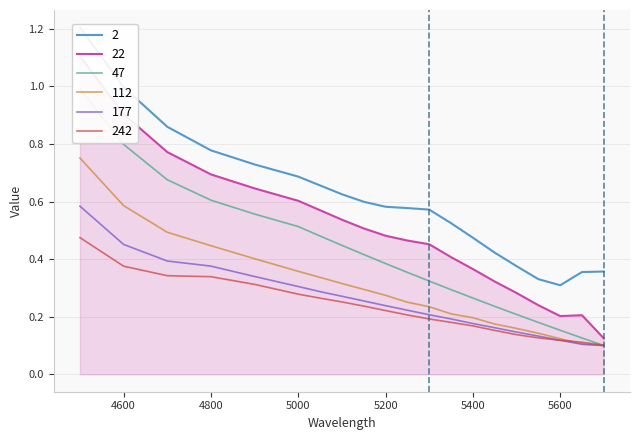

Rank the series by their maximum value, from highest to lowest.

2, 22, 47, 112, 177, 242